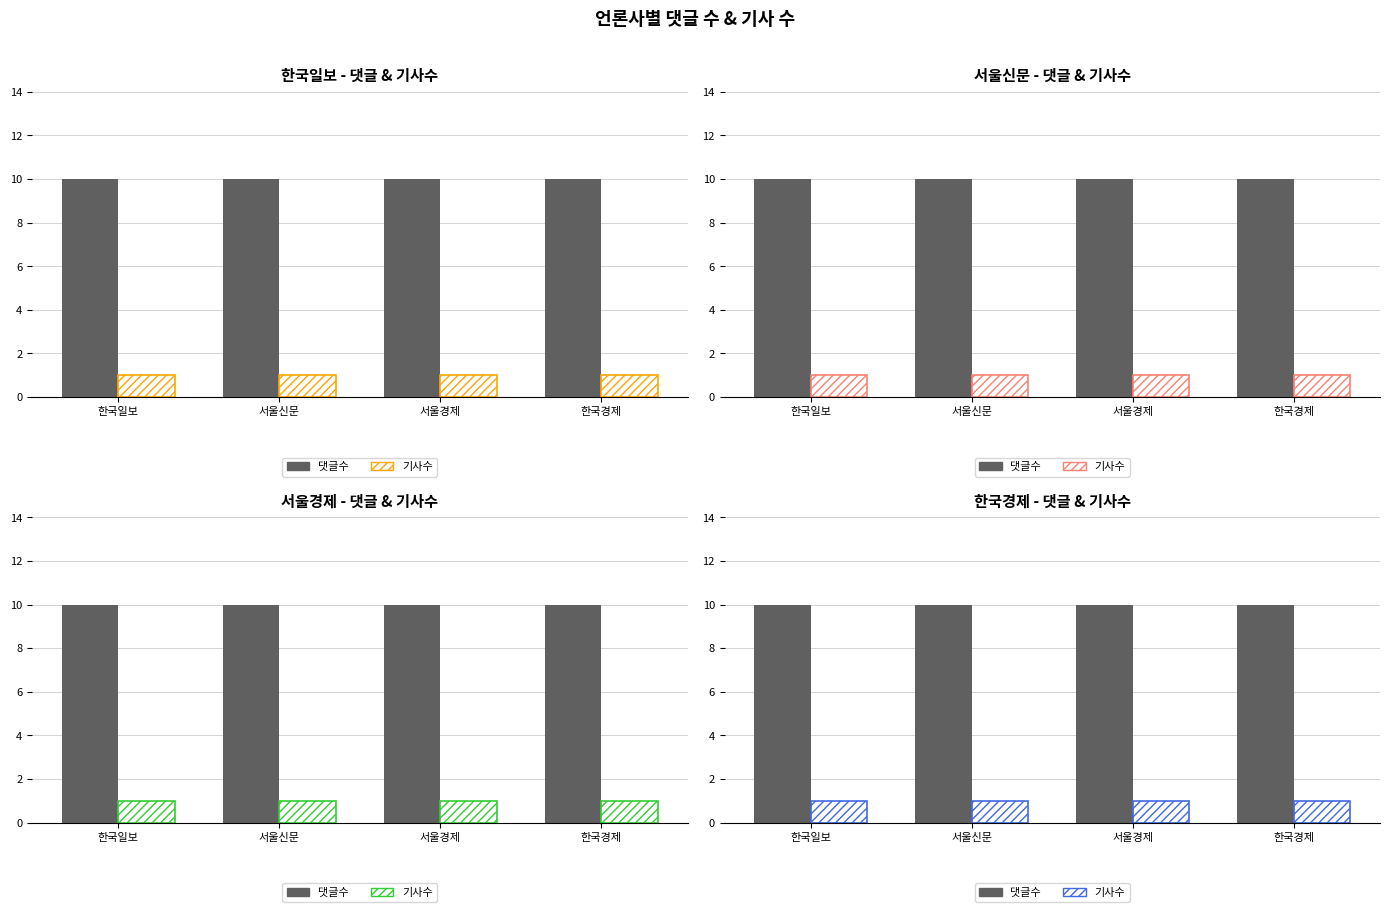

The value of 댓글수 at 한국경제 is 15. True or false?

False